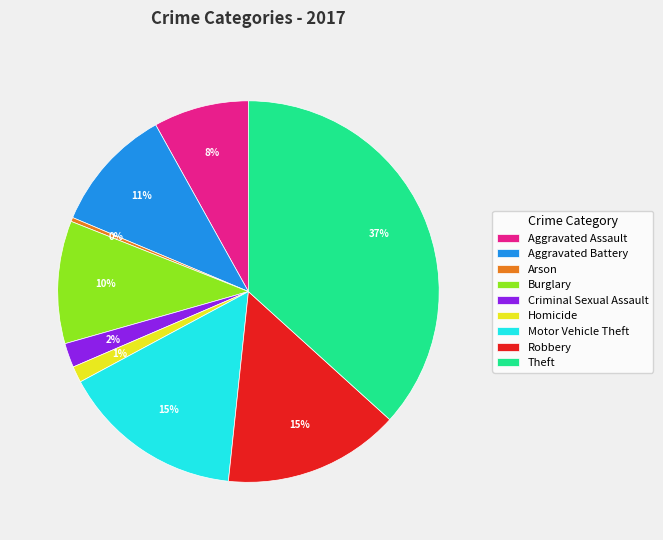

Which category has the smallest portion of the pie?

Arson